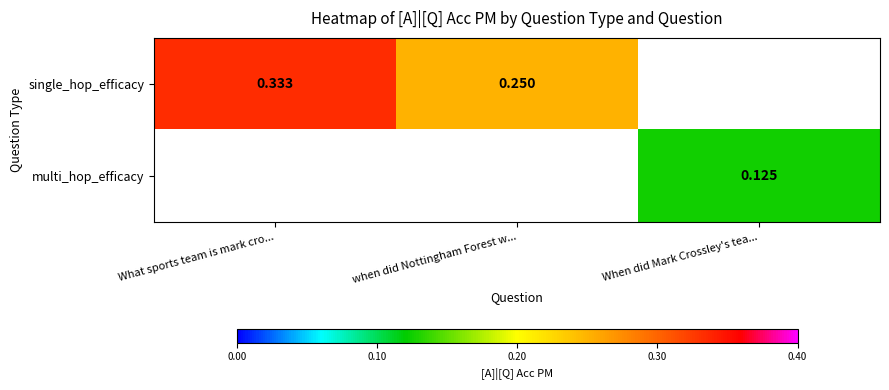

Is the value of single_hop_efficacy at when did Nottingham Forest w... greater than the value of multi_hop_efficacy at When did Mark Crossley's tea...?

Yes